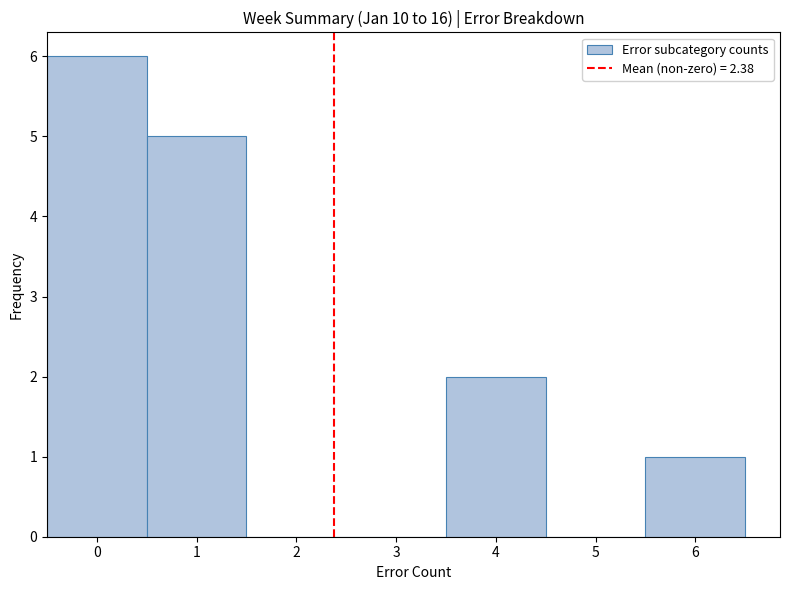

Which range on the x-axis has the tallest bar?

-0.5 to 0.5